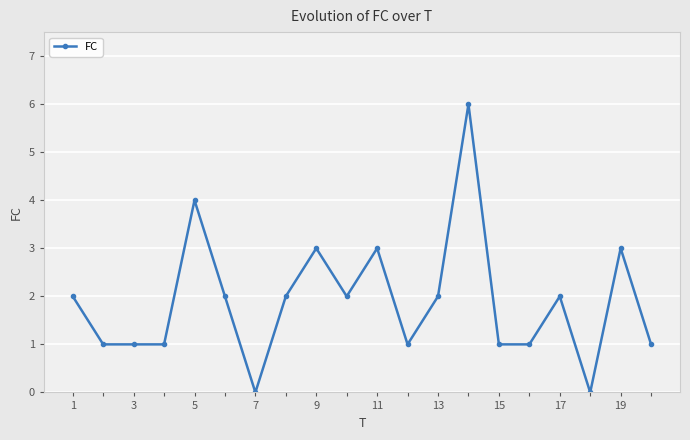

What is the difference between the maximum and minimum values?

6